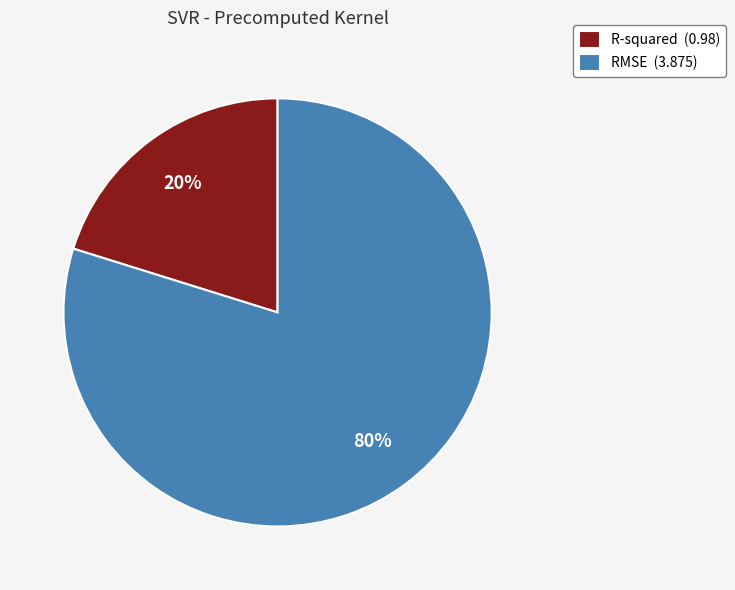

Do RMSE (3.875) and R-squared (0.98) together represent more than half of the pie?

Yes